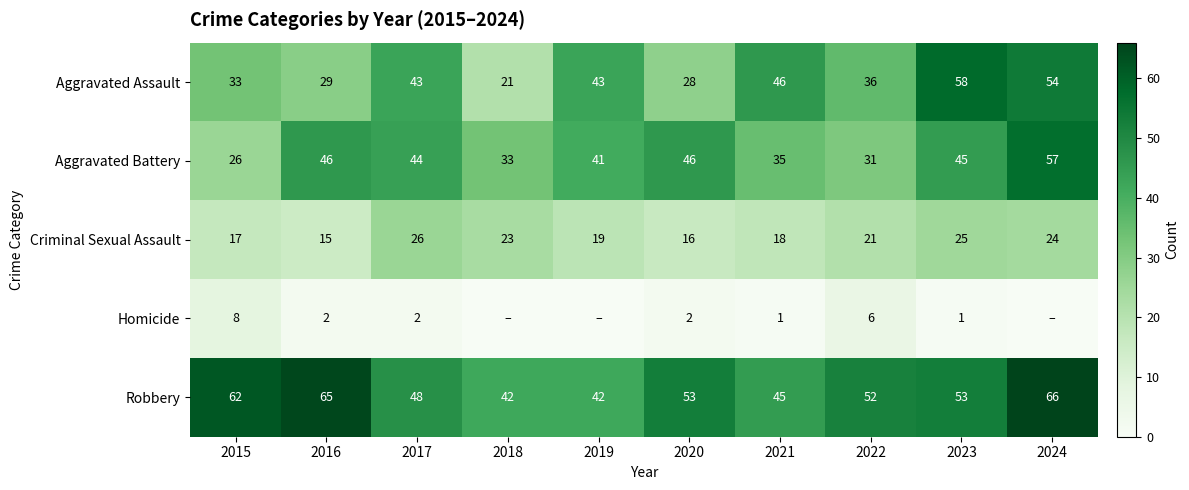

Which has a higher value, 2020 or 2017?

2017